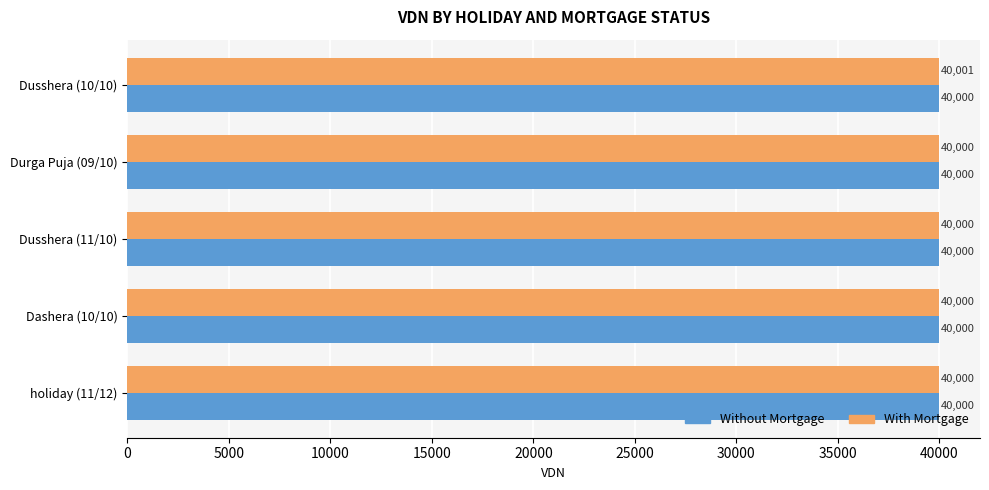

Which series has the widest spread of values?

With Mortgage